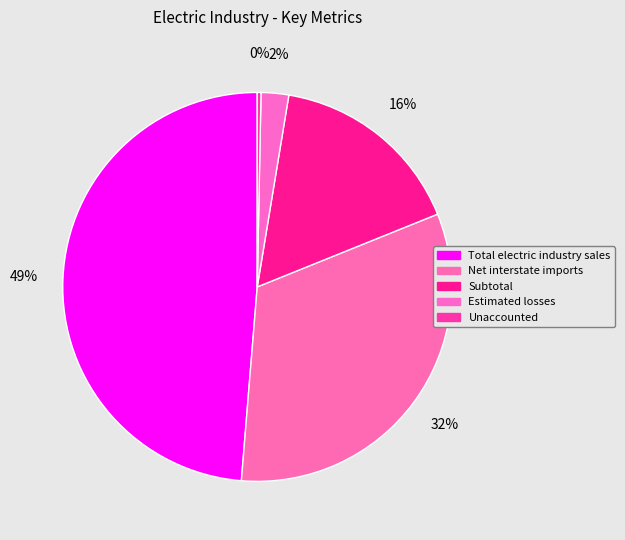

Does any single category account for the majority?

No